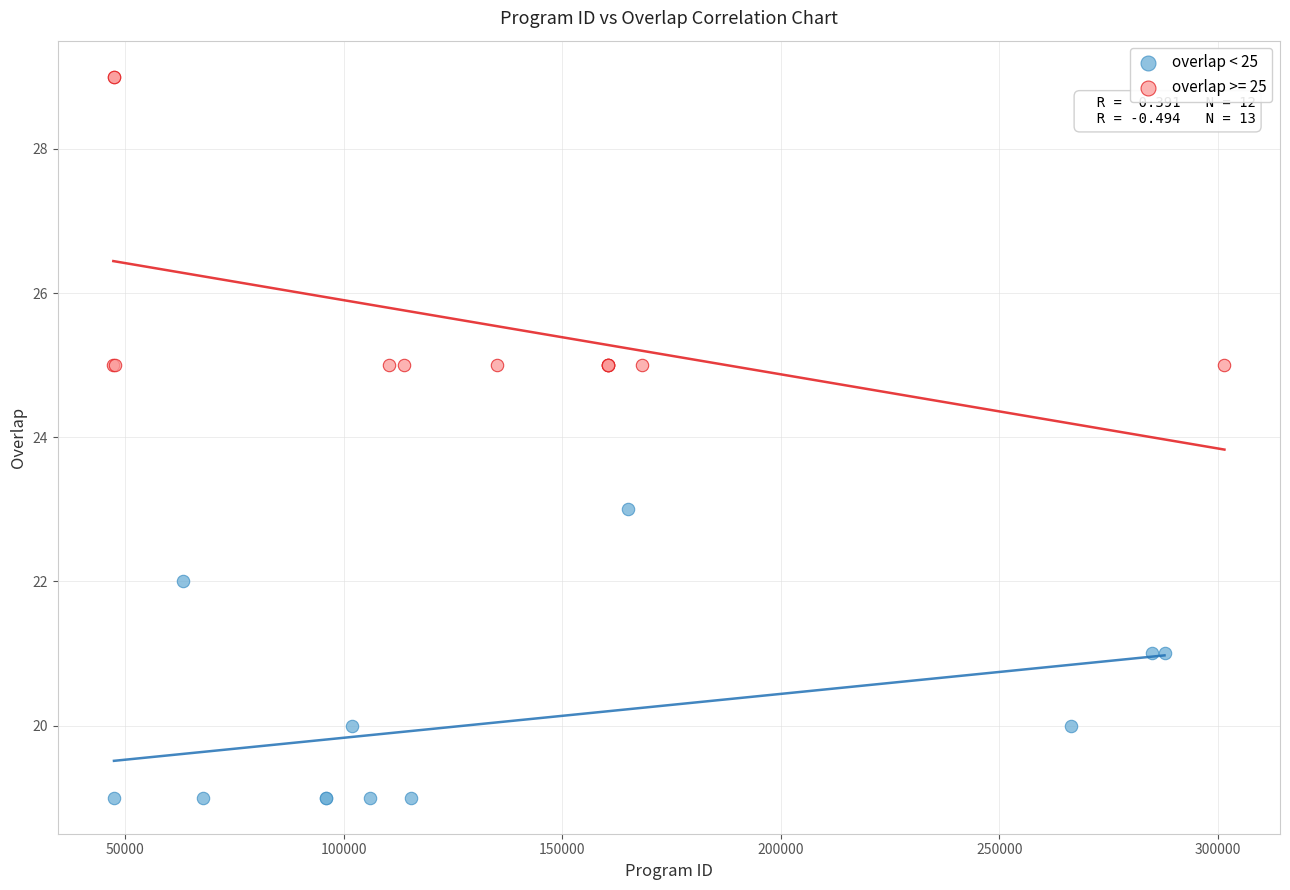

Which series reaches the maximum Y coordinate?

overlap >= 25